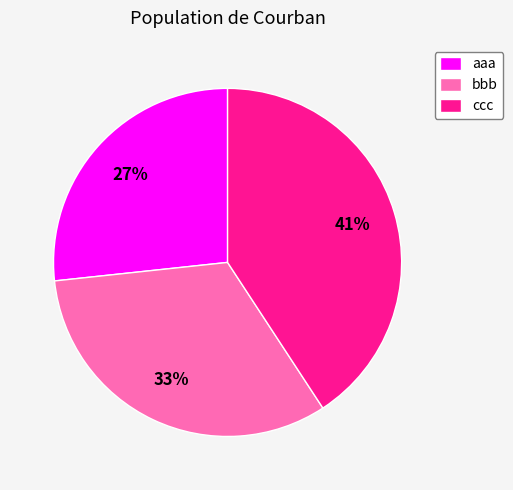

Combined, do ccc and aaa account for over 50%?

Yes